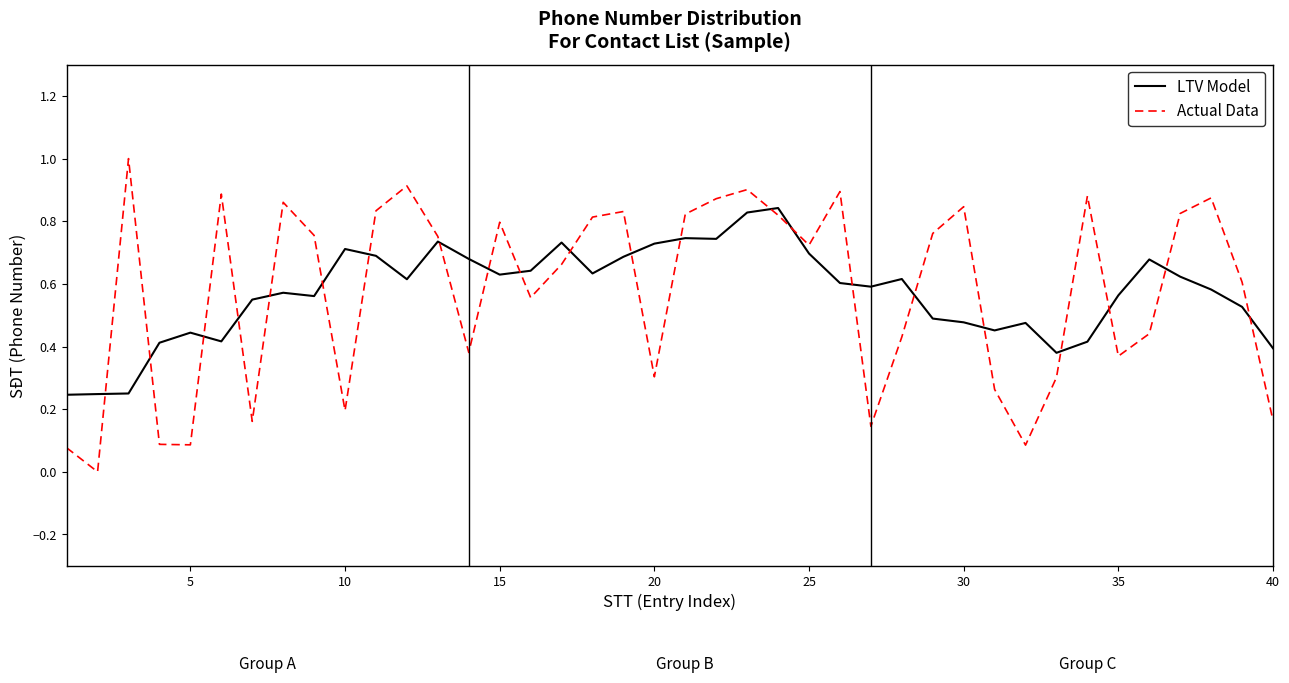

True or false: LTV Model and Actual Data cross at least once.

True